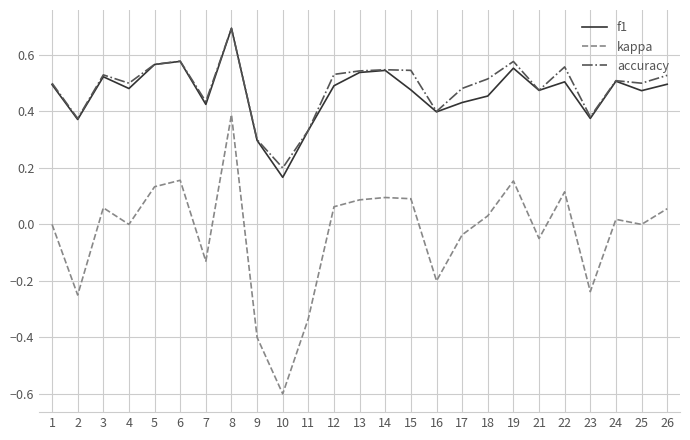

Rank the series at 15 from highest to lowest value.

accuracy, f1, kappa